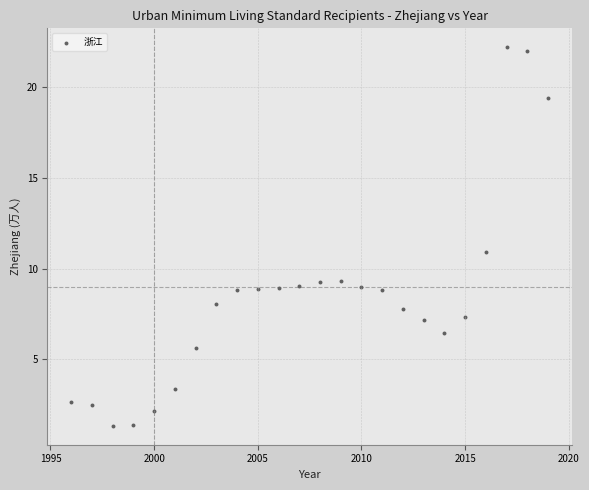

What is the range of X values (max minus min)?

23.0